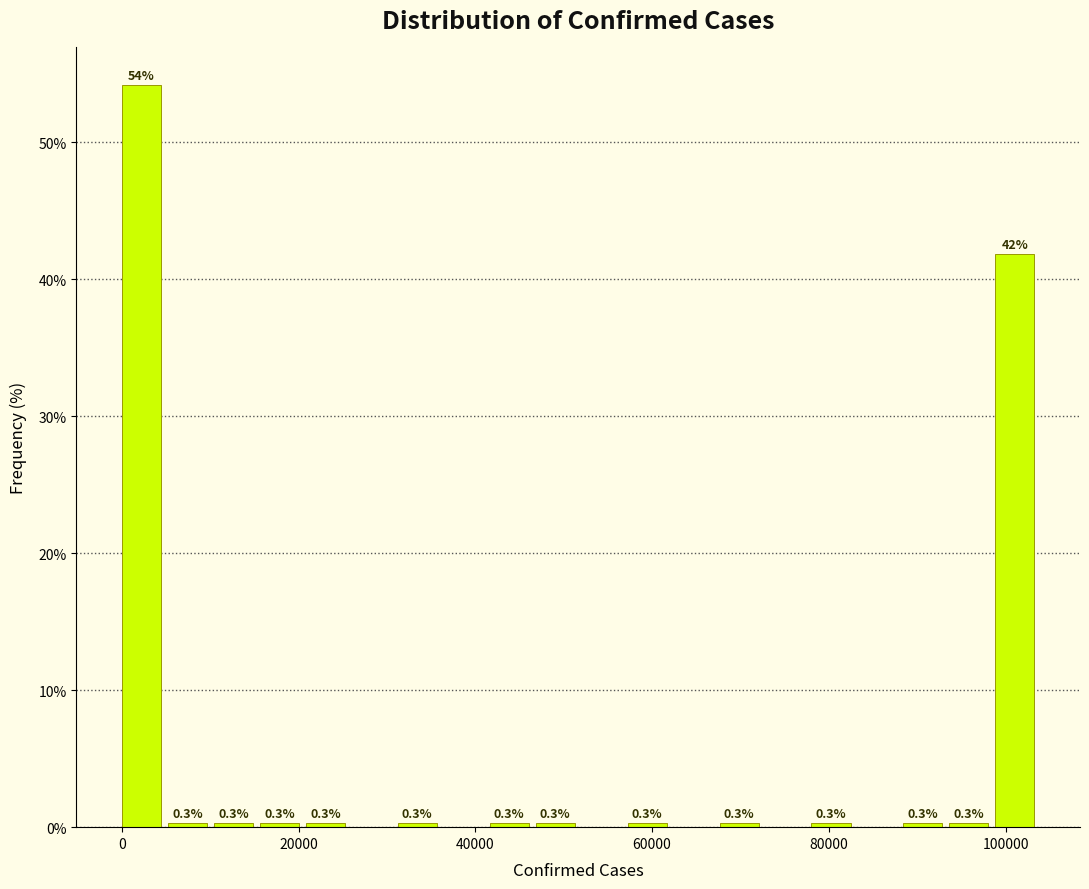

Around what value on the x-axis is the tallest bar? Give the approximate position of its centre, as read against the axis.

2000